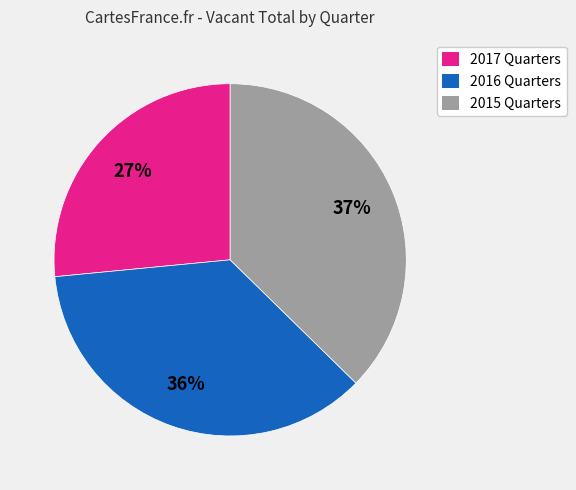

Which has a higher value, 2016 Quarters or 2015 Quarters?

2015 Quarters